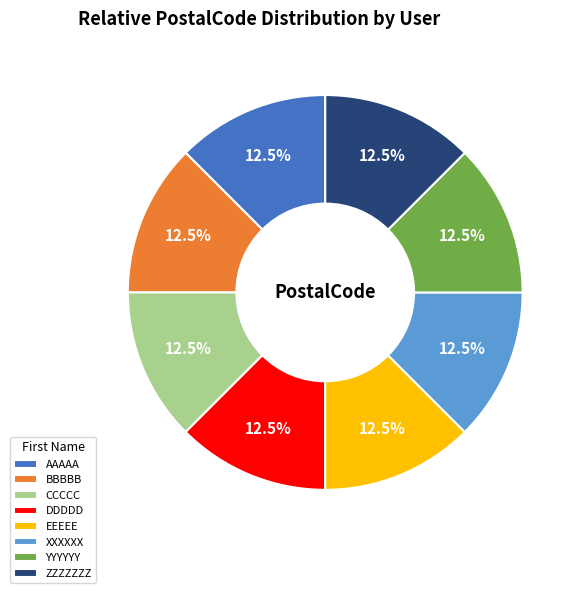

What percentage is NOT represented by ZZZZZZZ?

87.5%